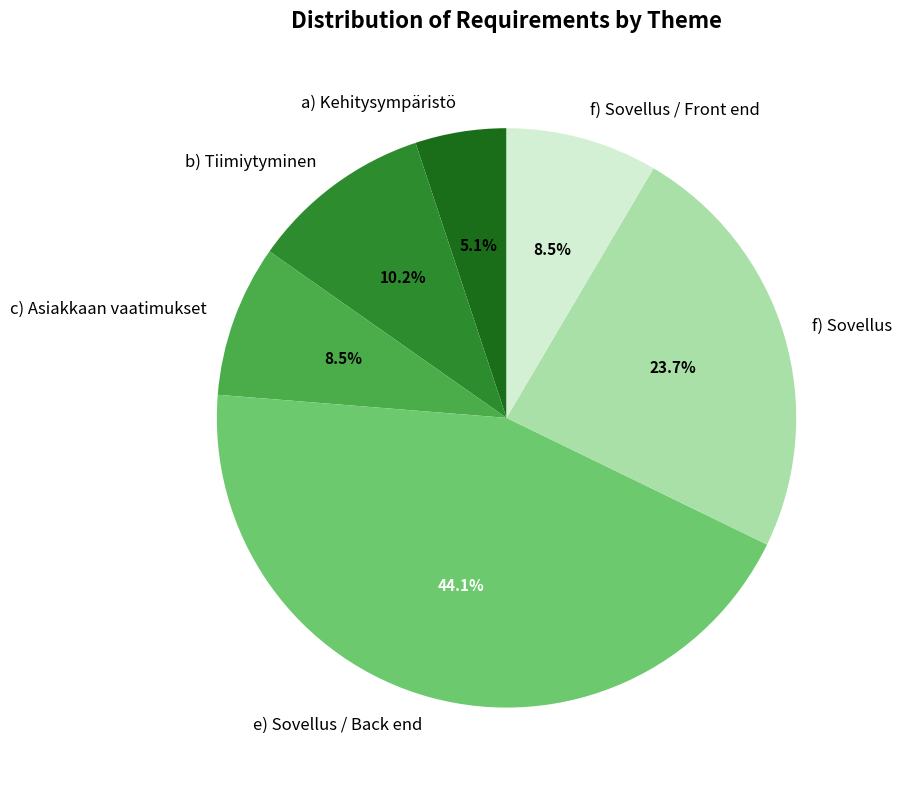

Combined, do c) Asiakkaan vaatimukset and a) Kehitysympäristö account for over 50%?

No